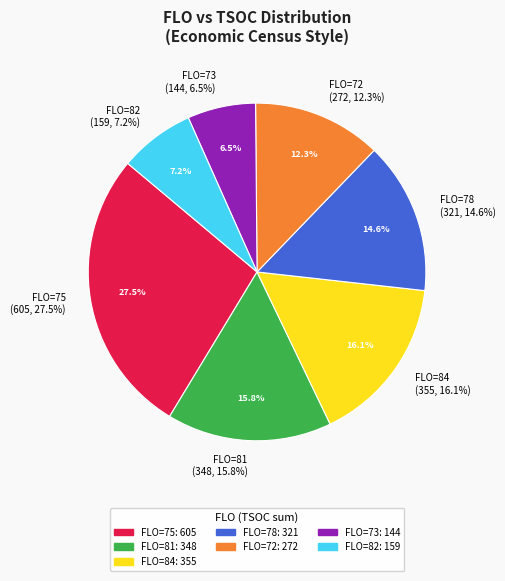

Is 78 the majority of the pie?

No